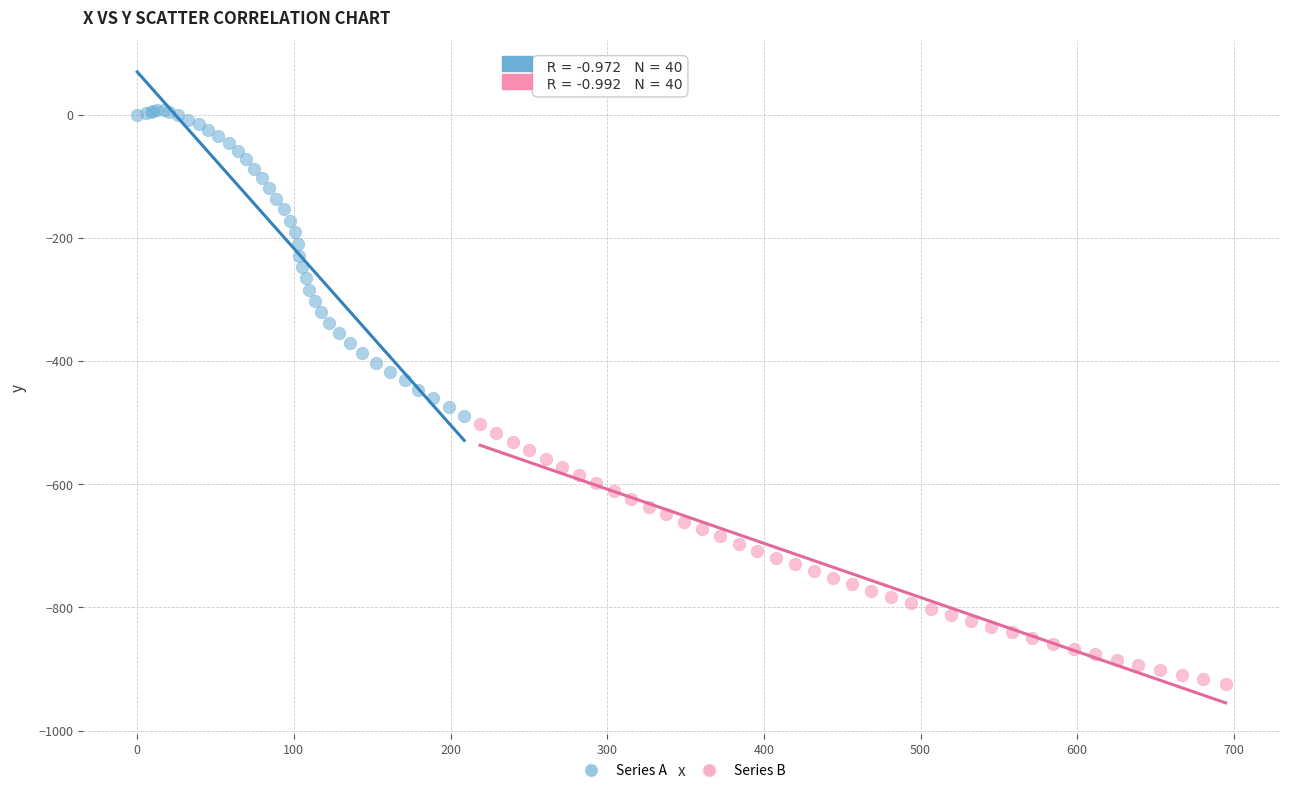

Which series contains the highest Y value?

Series A